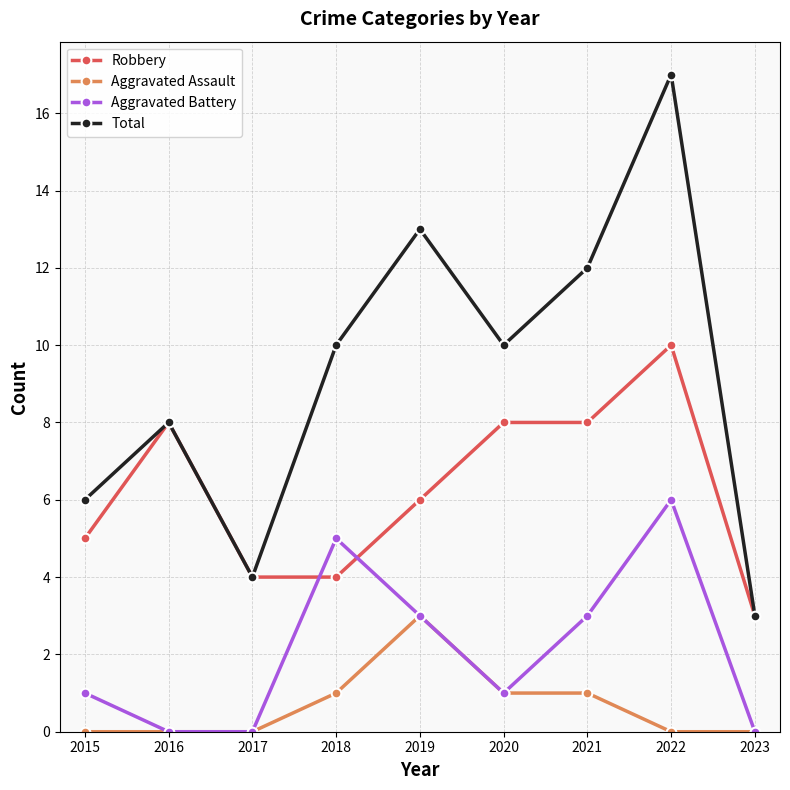

The Total series shows 4 at 2017. True or false?

True